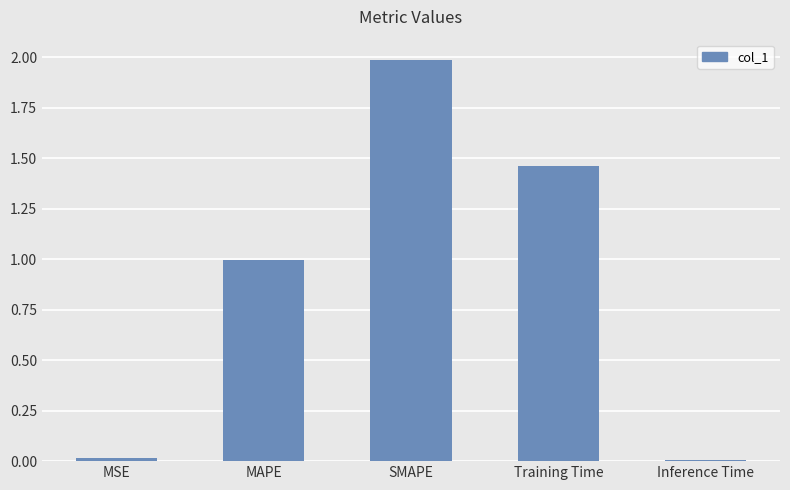

What is the difference between the second highest and second lowest values?

1.4